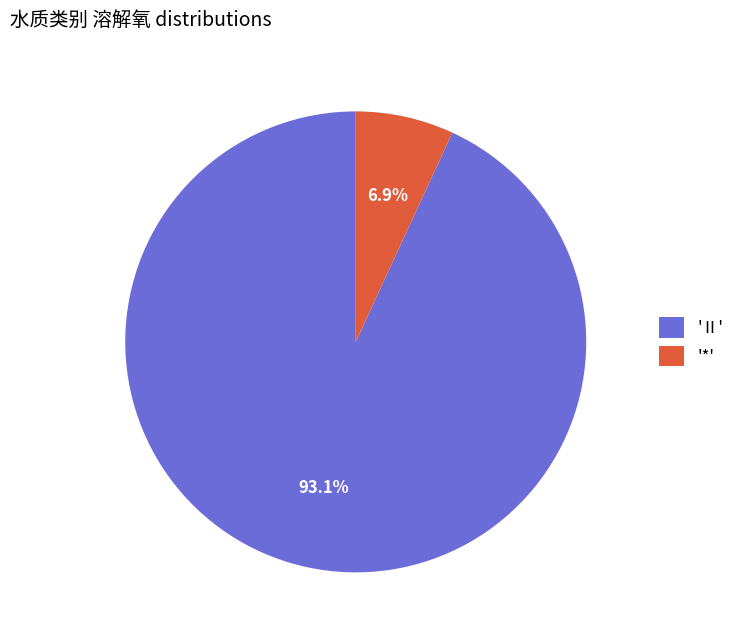

What is the largest slice in the pie chart?

'Ⅱ'